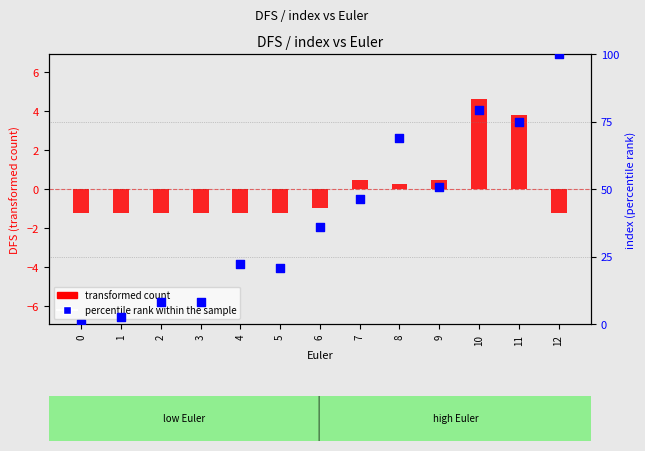

Which series has the largest total across all categories?

percentile rank within the sample (index)